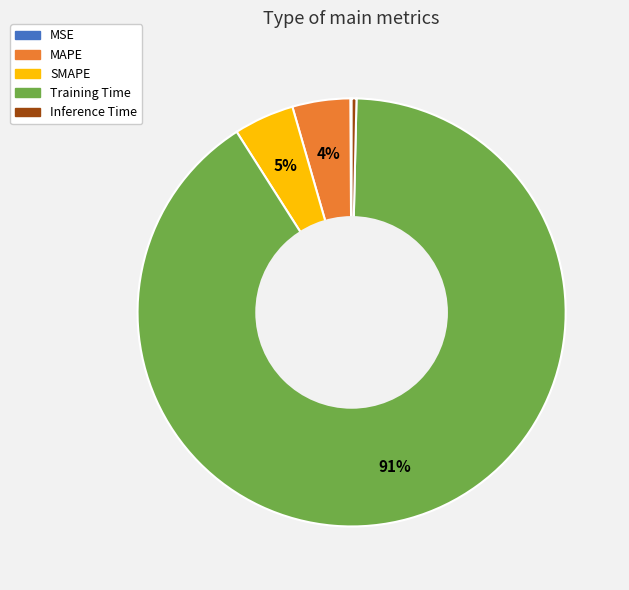

To the nearest percent, what is the average slice percentage?

20%